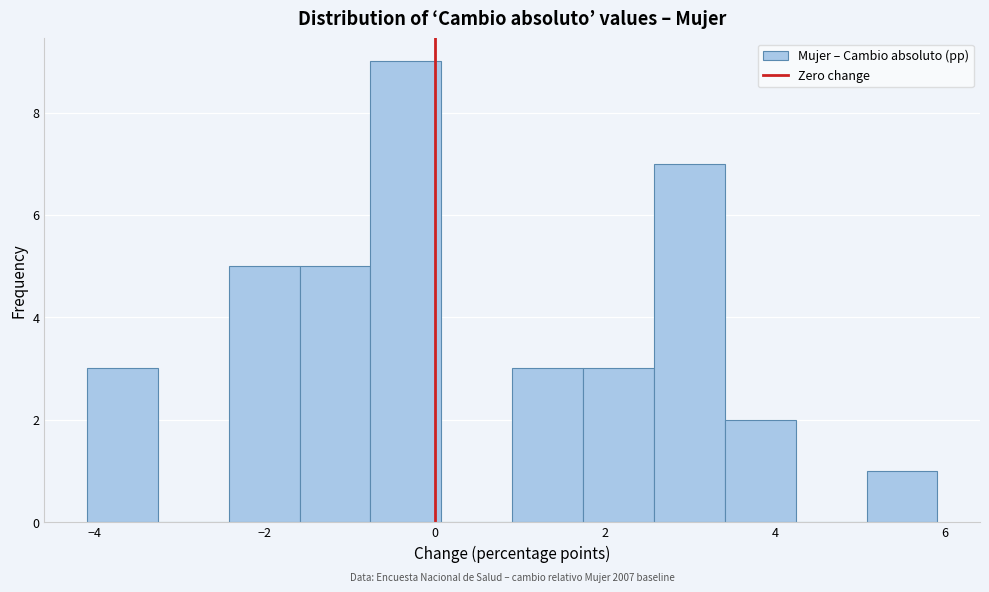

Which range on the x-axis has the tallest bar?

-0.8 to 0.0